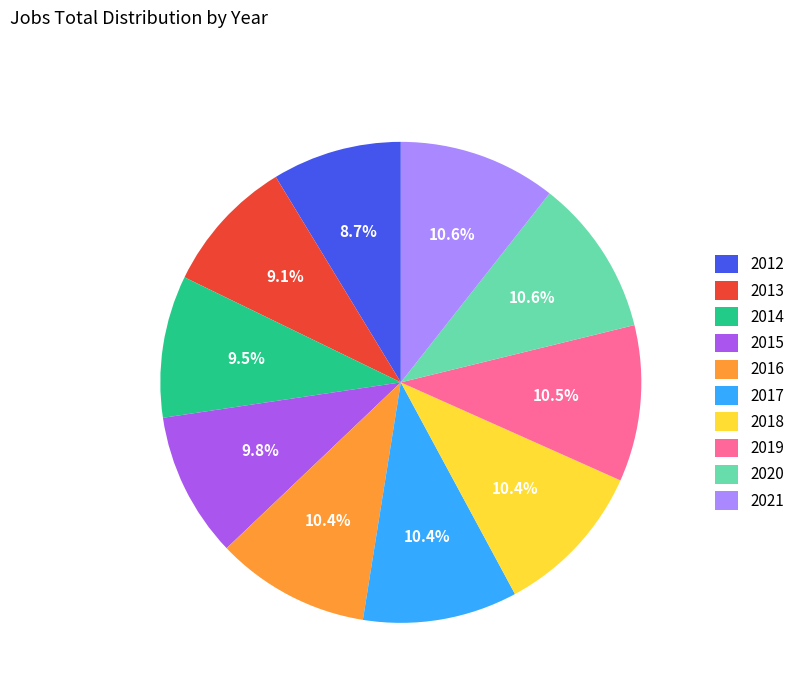

Does 2017 represent more than half of the total?

No